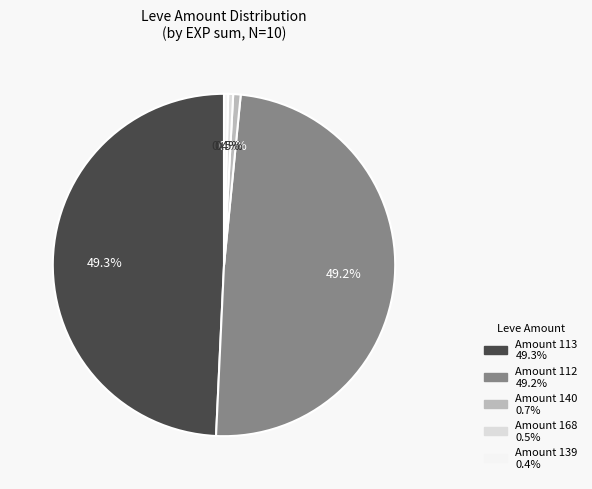

Does any single category account for the majority?

No